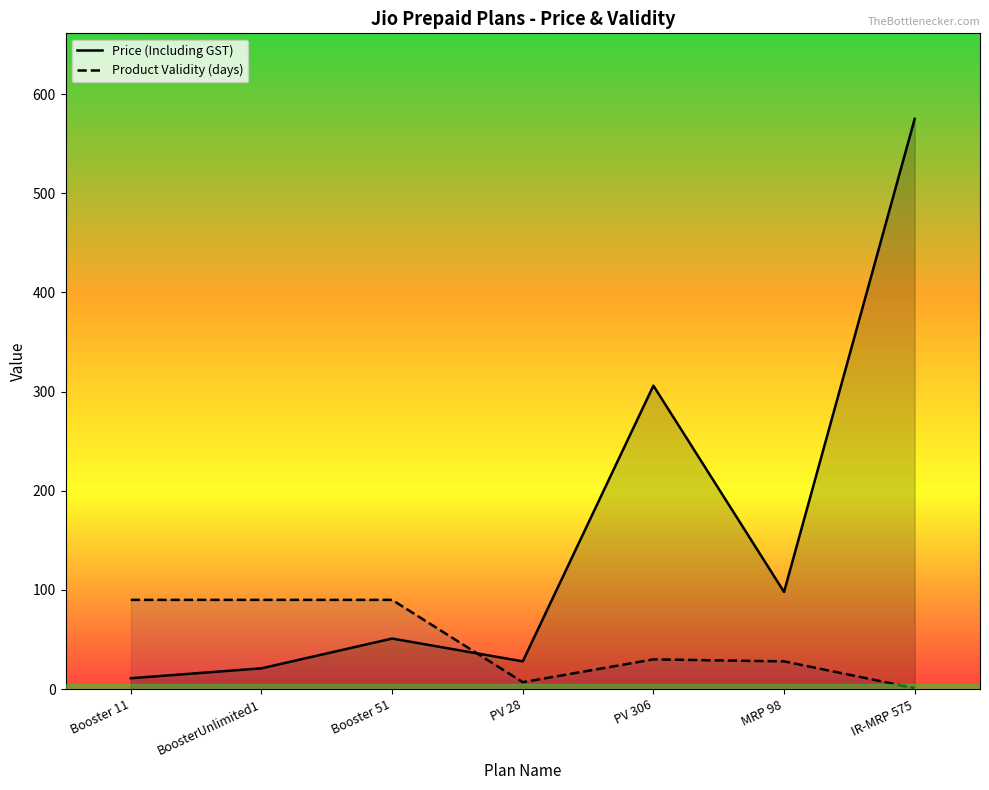

Which has a higher value, MRP 98 or PV 306?

PV 306